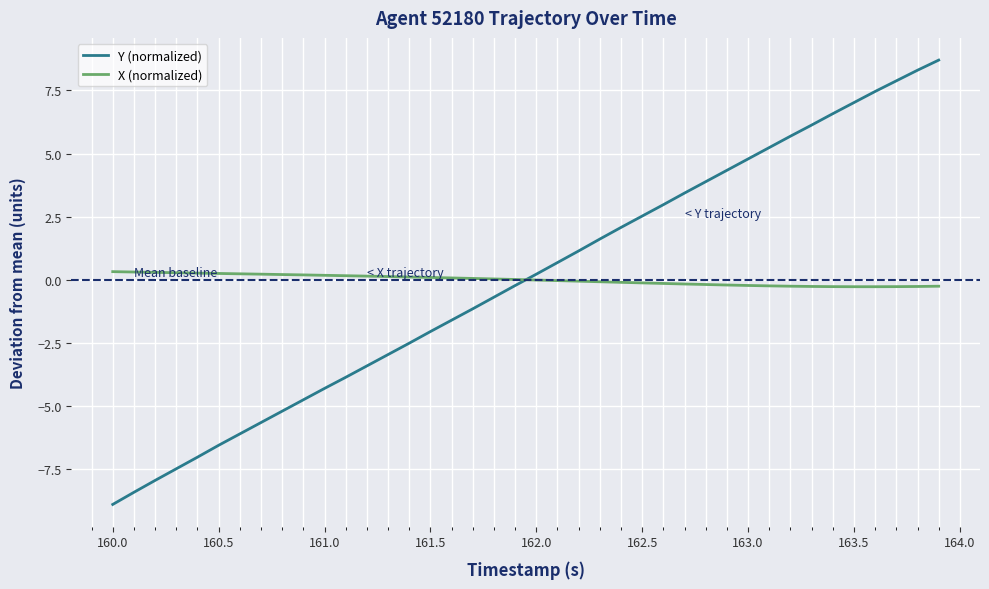

How many times do Y (normalized) and X (normalized) cross each other?

1